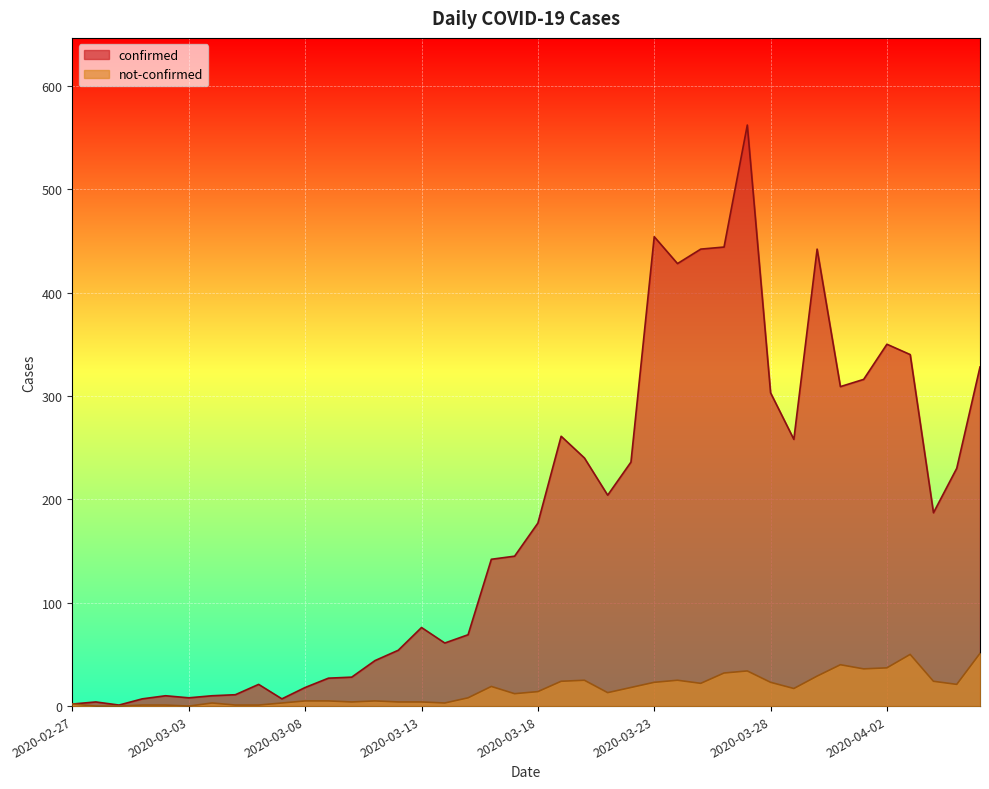

How many positive values does the not-confirmed series have?

37